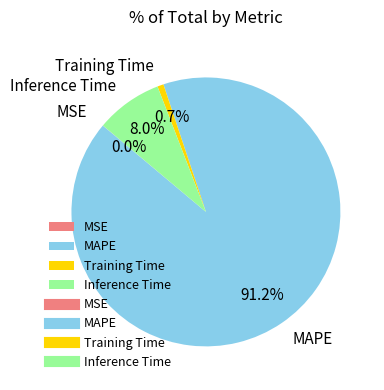

What is the total percentage of MAPE and Training Time?

92.0%